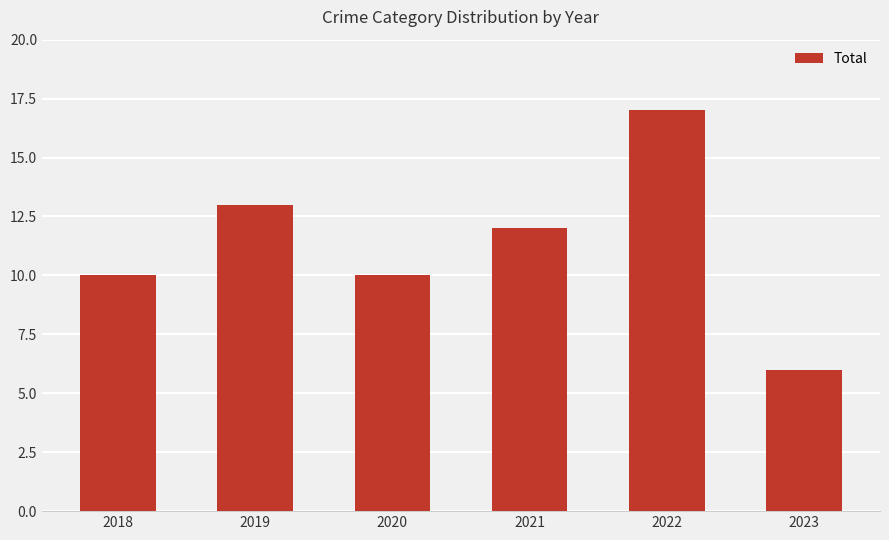

What is the sum of all values?

68